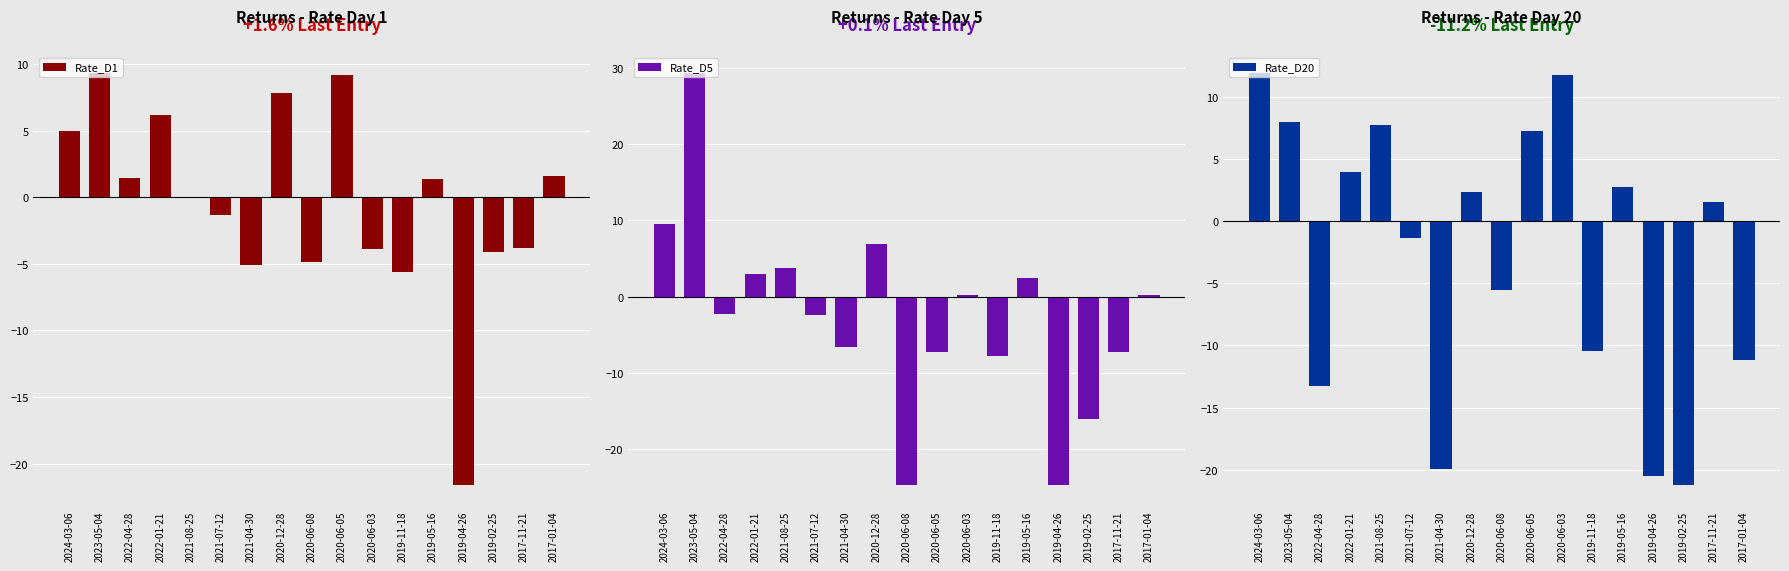

What is the label of the 15th bar from the left?

2019-02-25